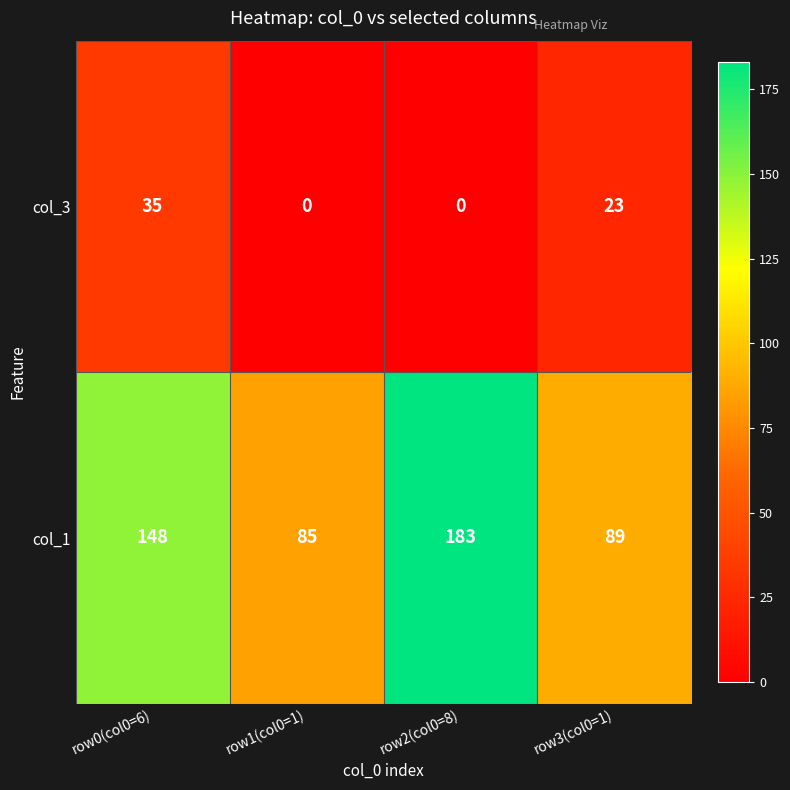

The col_3 series shows -20 at row2(col0=8). True or false?

False